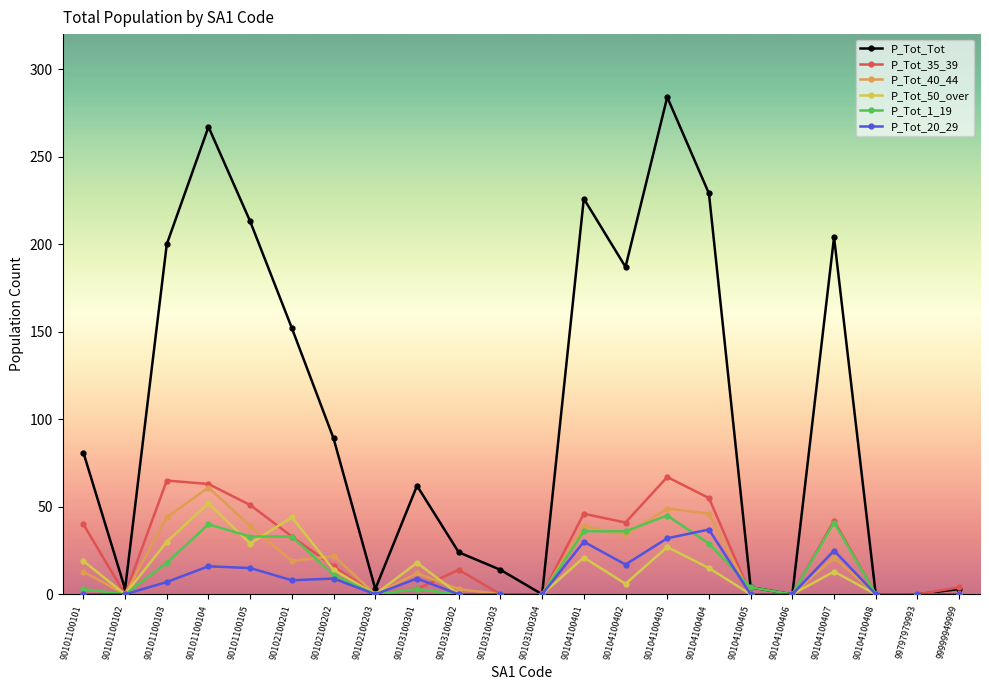

What is the maximum value shown in the chart?

284